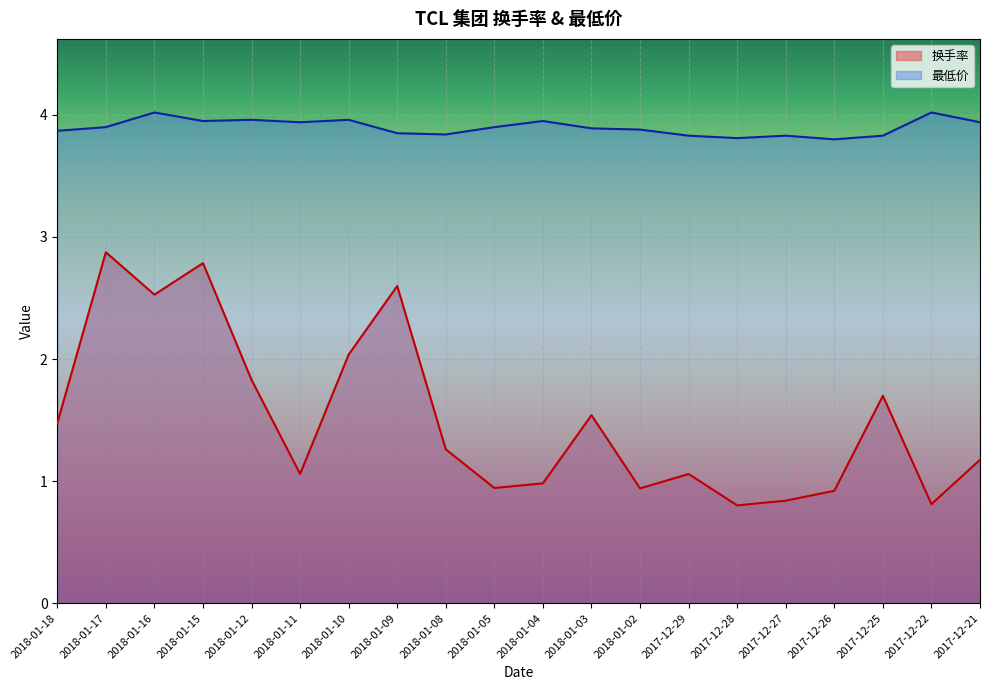

Which label corresponds to the smallest value in the chart?

2017-12-28